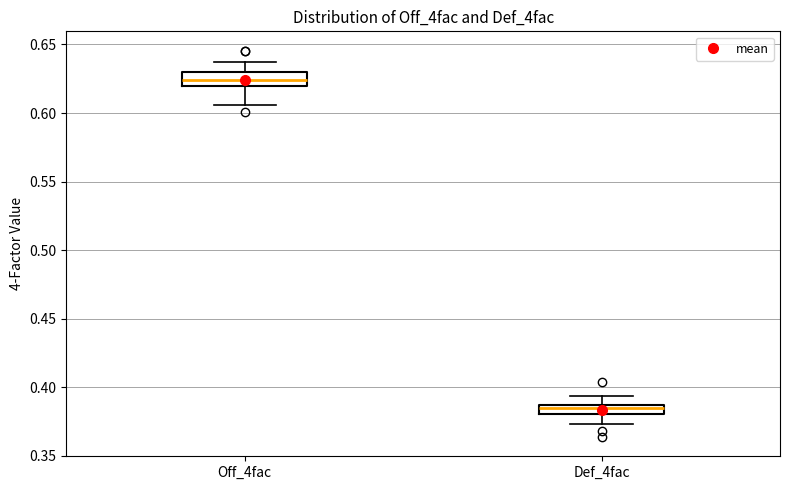

Where does the median line of the box for Off_4fac sit on the y-axis? The values are not printed on the chart, so give them approximately, as read against the axis.

0.625